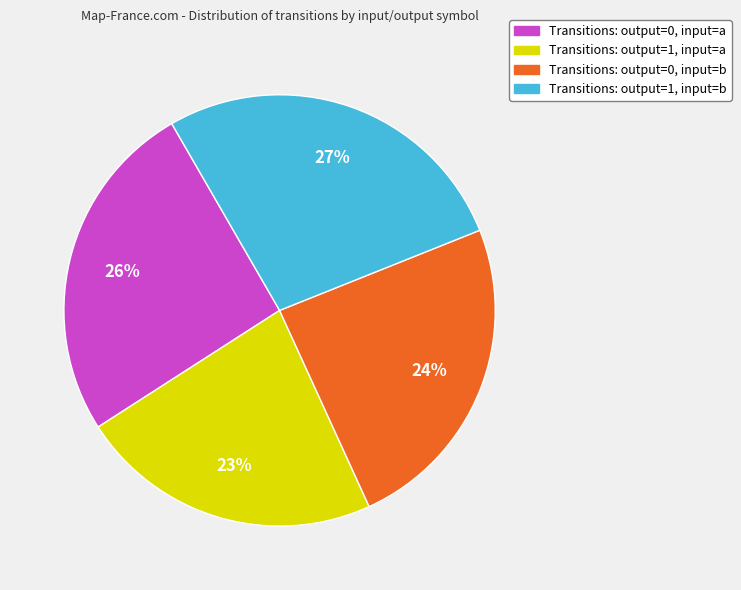

What is the ratio of the value at Transitions: output=0, input=b to the value at Transitions: output=0, input=a?

0.9